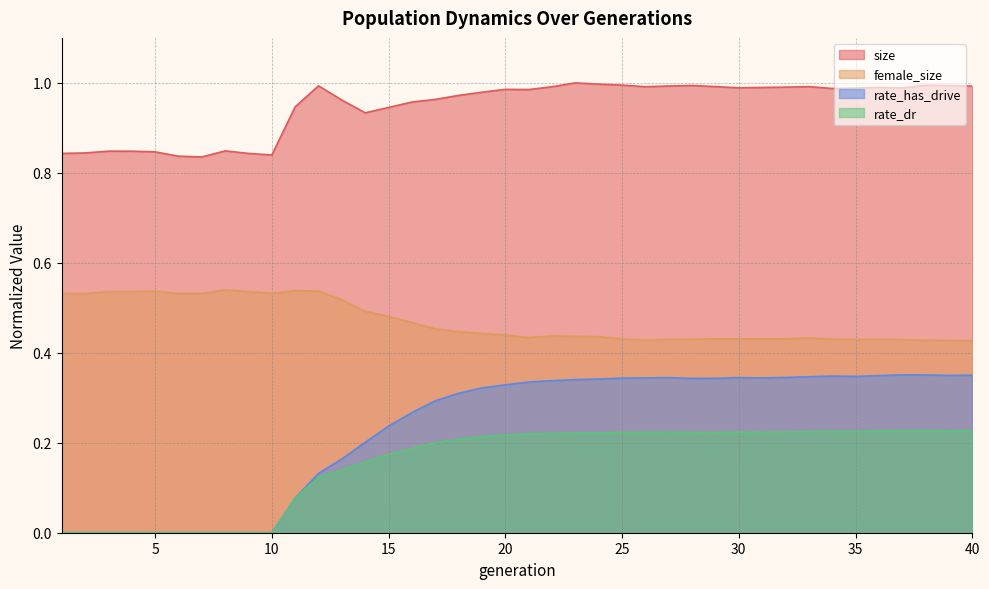

Rank the series at 8 from highest to lowest value.

size, female_size, rate_dr, rate_has_drive